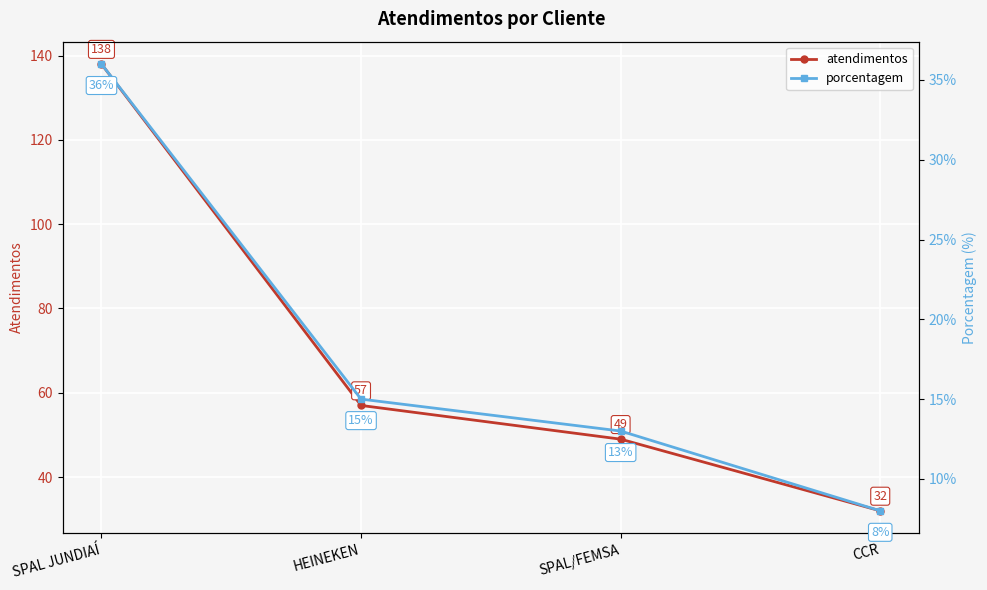

List the labels in order of atendimentos value, largest first.

SPAL JUNDIAÍ, HEINEKEN, SPAL/FEMSA, CCR